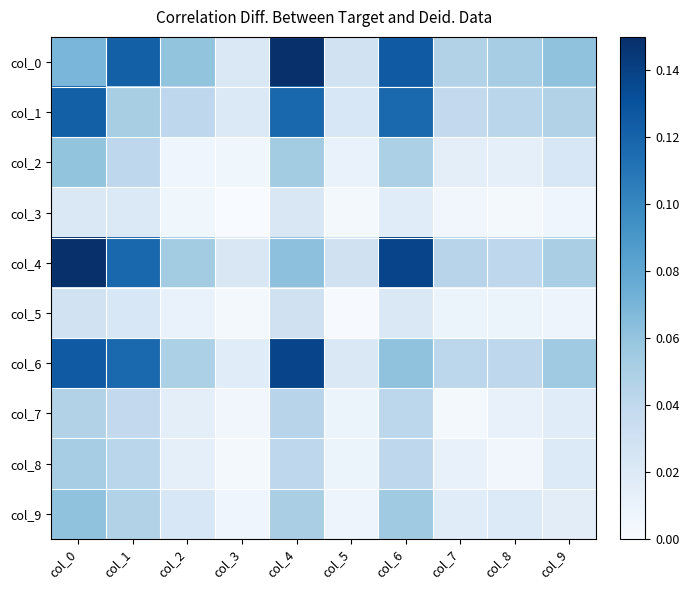

Between col_8 and col_7, which is larger?

col_8